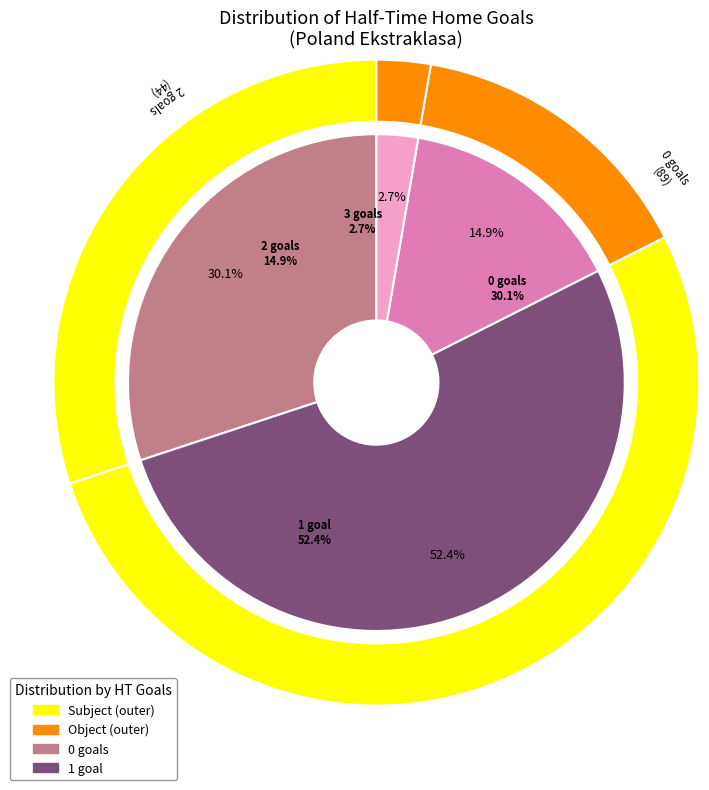

Does 1 represent more than half of the total?

No